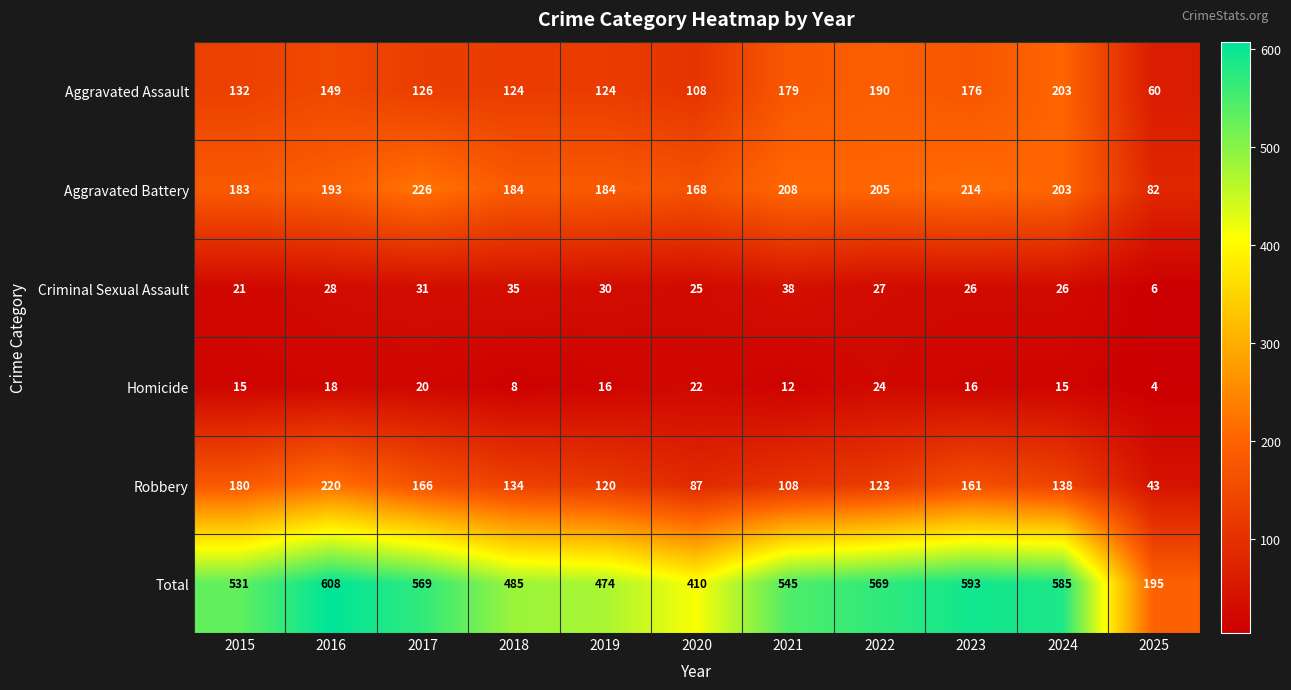

What is the average value of the Aggravated Assault series?

143